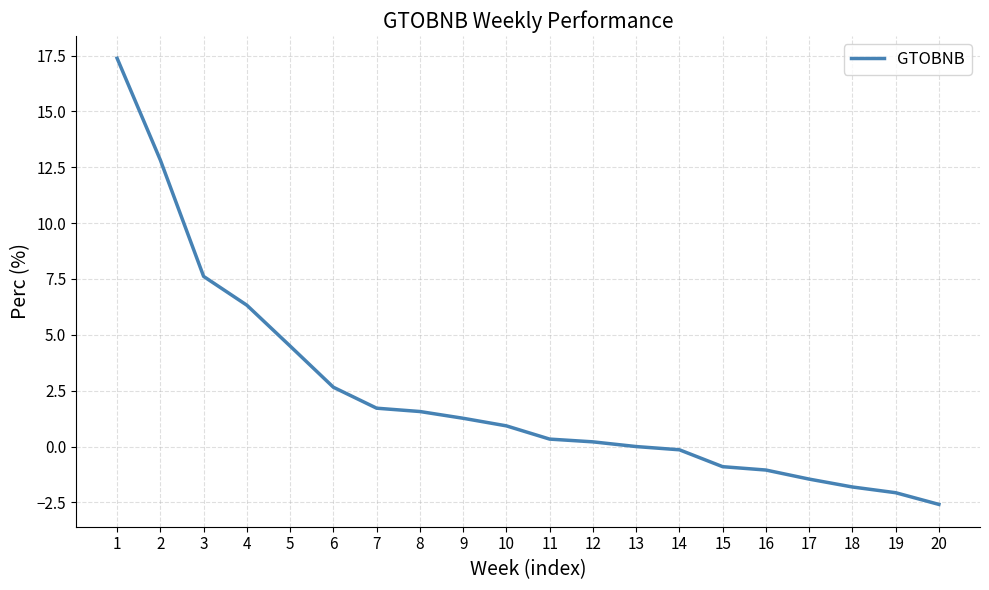

The chart shows a value of 6.3 at 4. True or false?

True